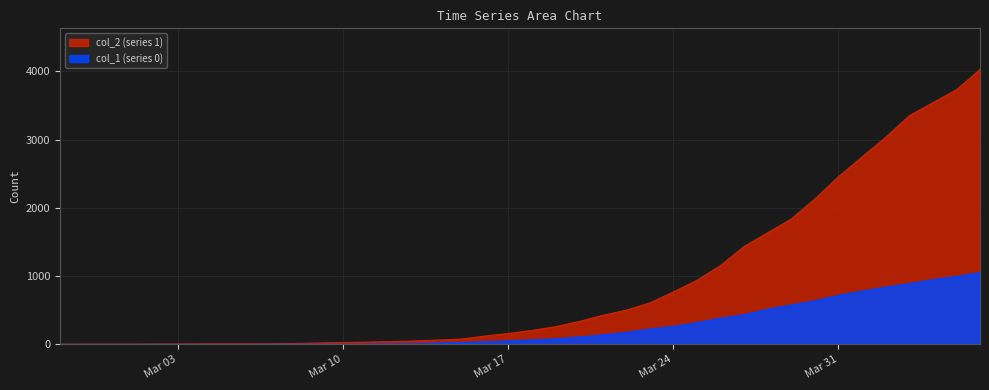

Rank the series by their maximum value, from highest to lowest.

col_2 (series 1), col_1 (series 0)